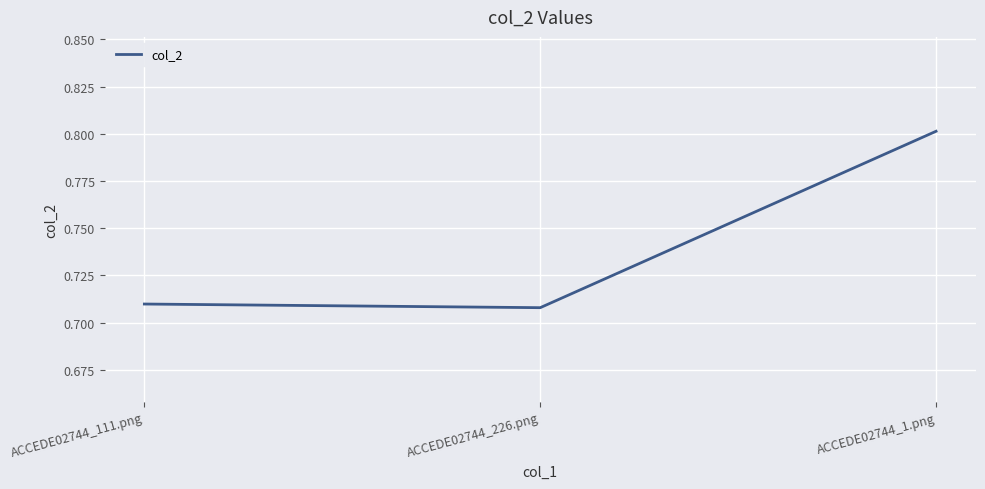

How many series are shown in this chart?

1